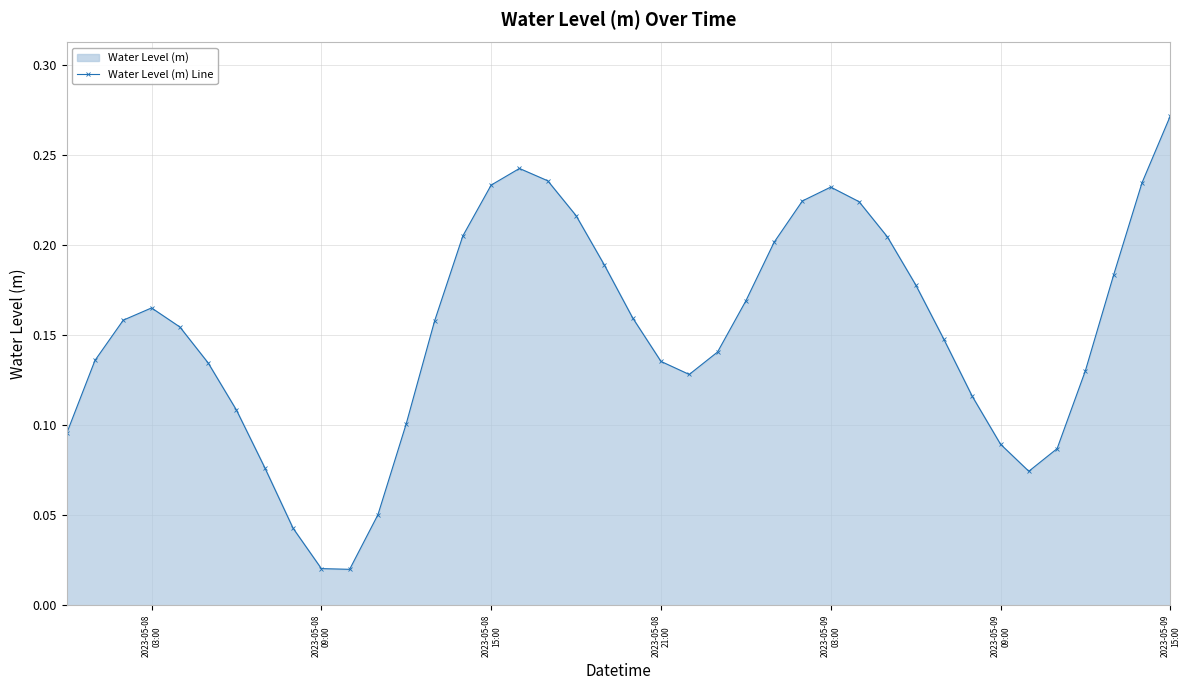

How many lines are shown in the chart?

1